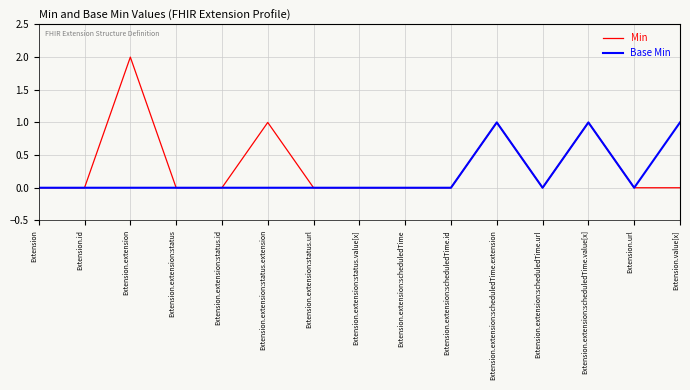

At which category does the chart reach its peak across all series?

Extension.extension